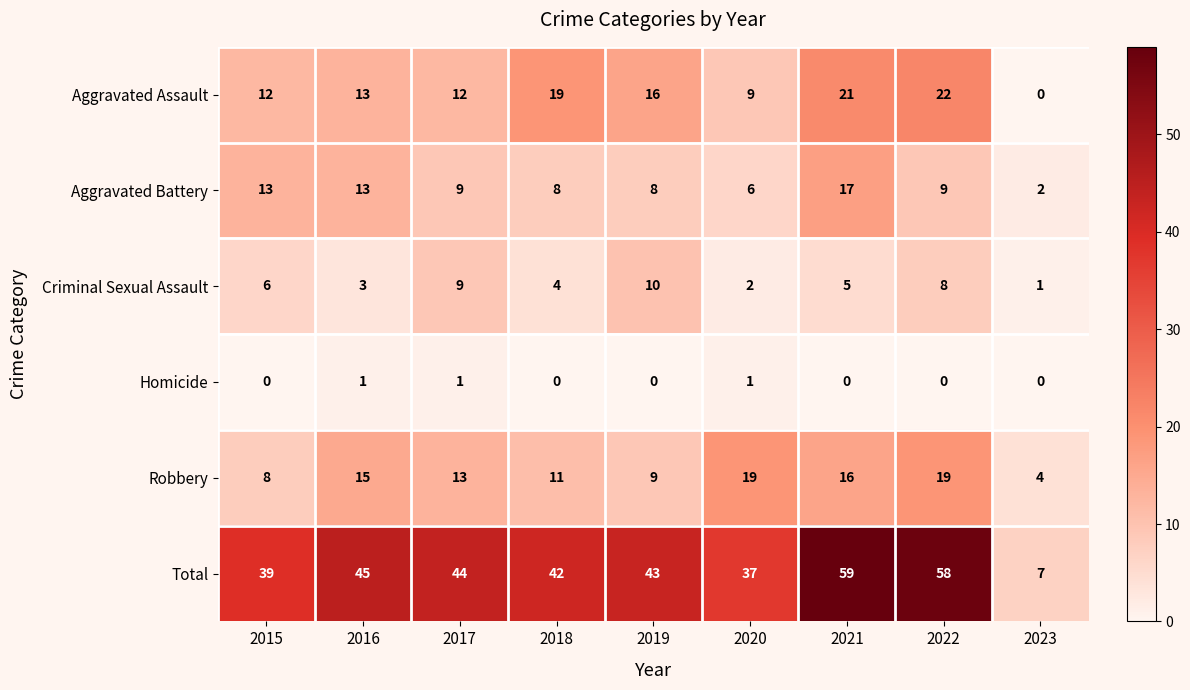

What is the average value of the Robbery series?

13